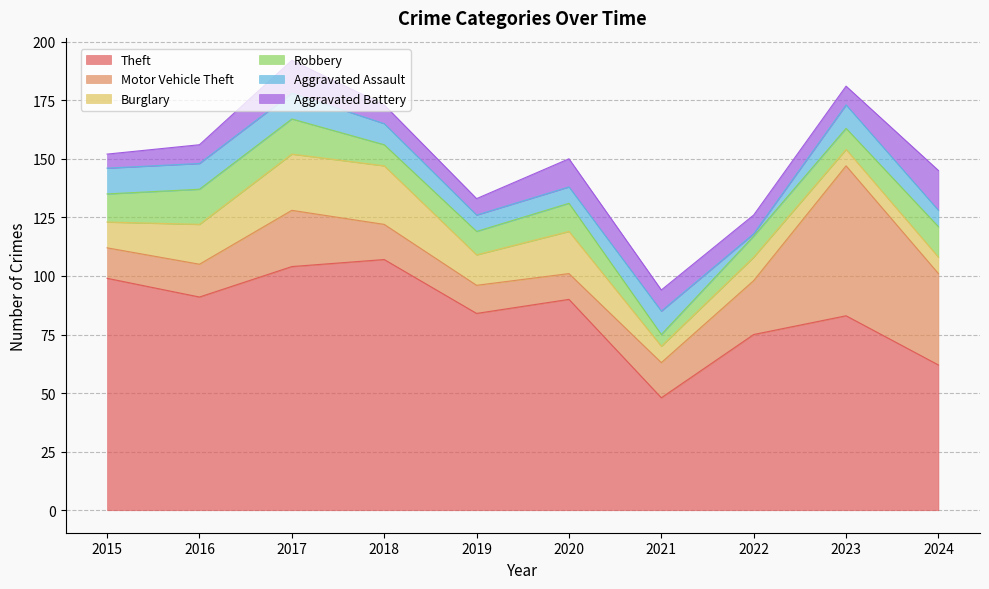

Where does the Theft series first go above 90?

2015